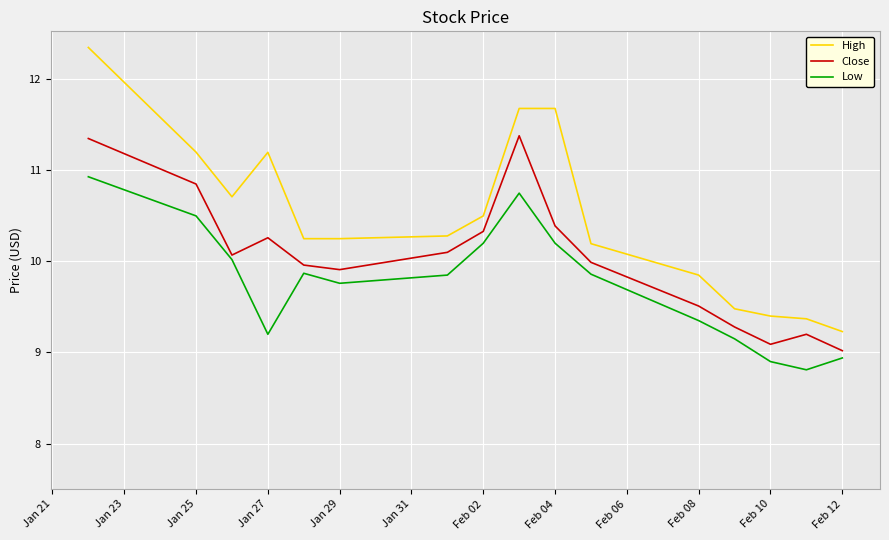

True or false: Low and Close intersect in this chart.

False